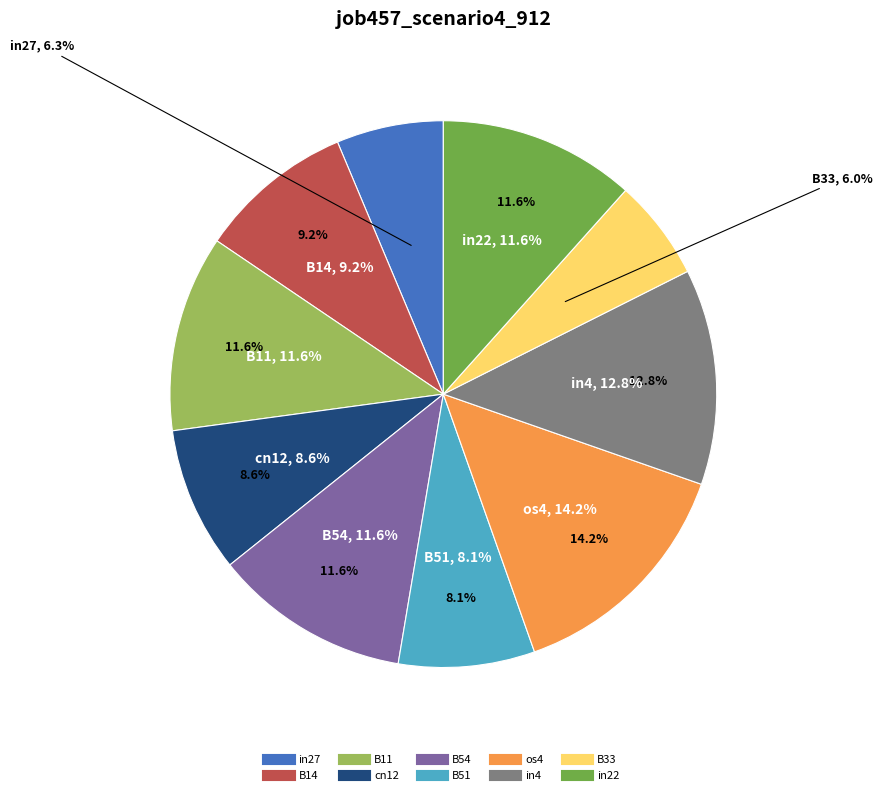

Does in4 represent more than half of the total?

No